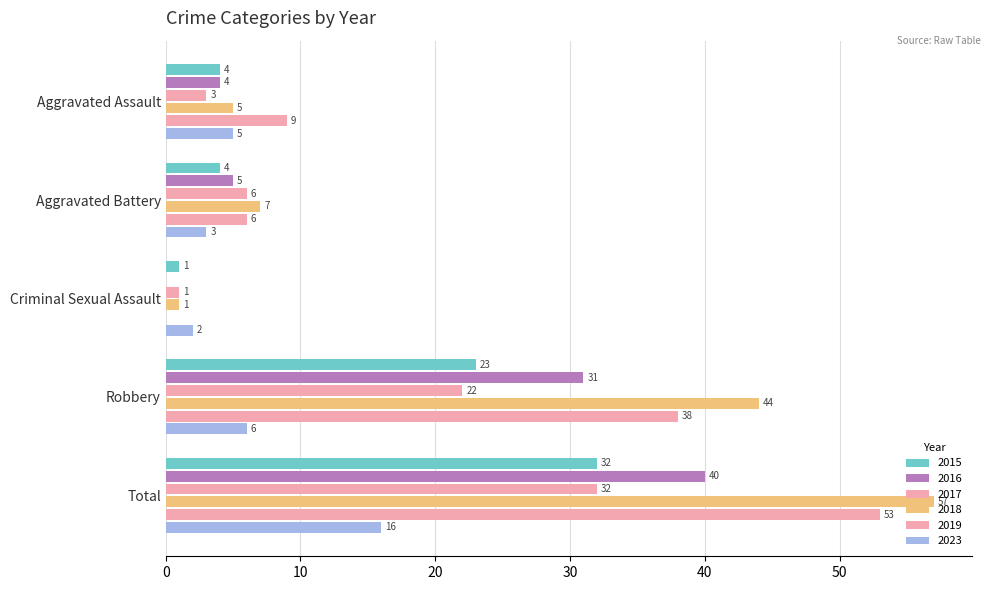

How many positive values does the 2016 series have?

4